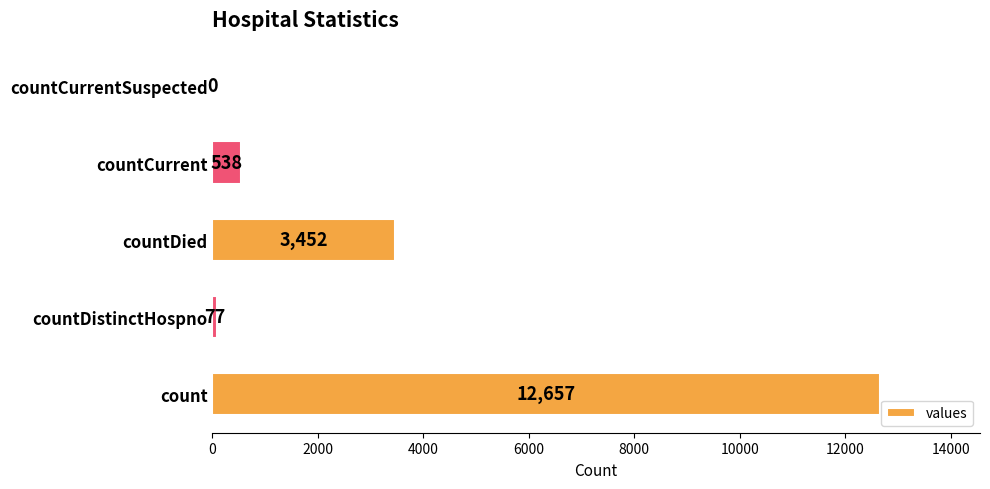

What is the change in value from countDied to countCurrentSuspected?

-3452